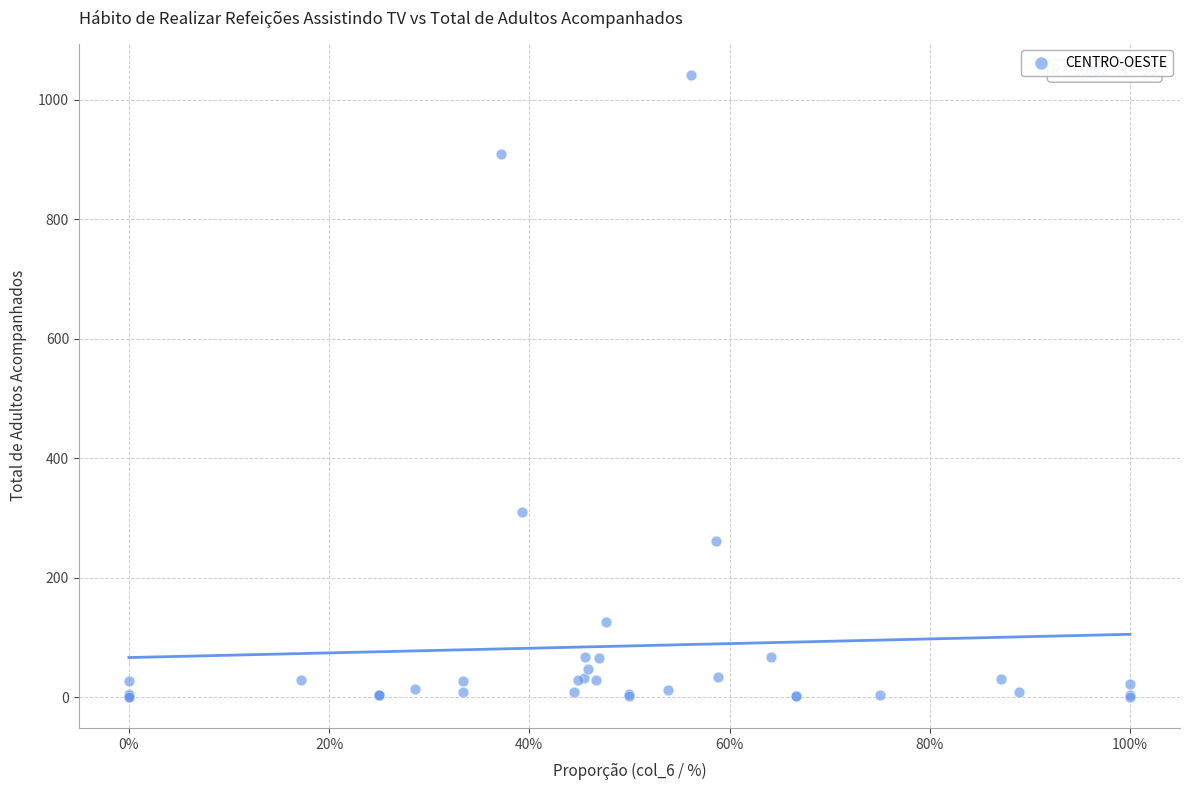

What Y value in the scatter plot is closest to 521?

311